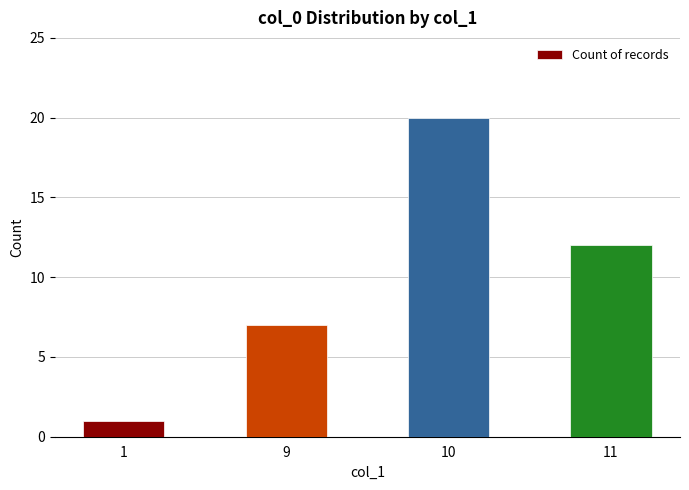

Reading left to right, what are all the values shown in this chart?

1	7	20	12